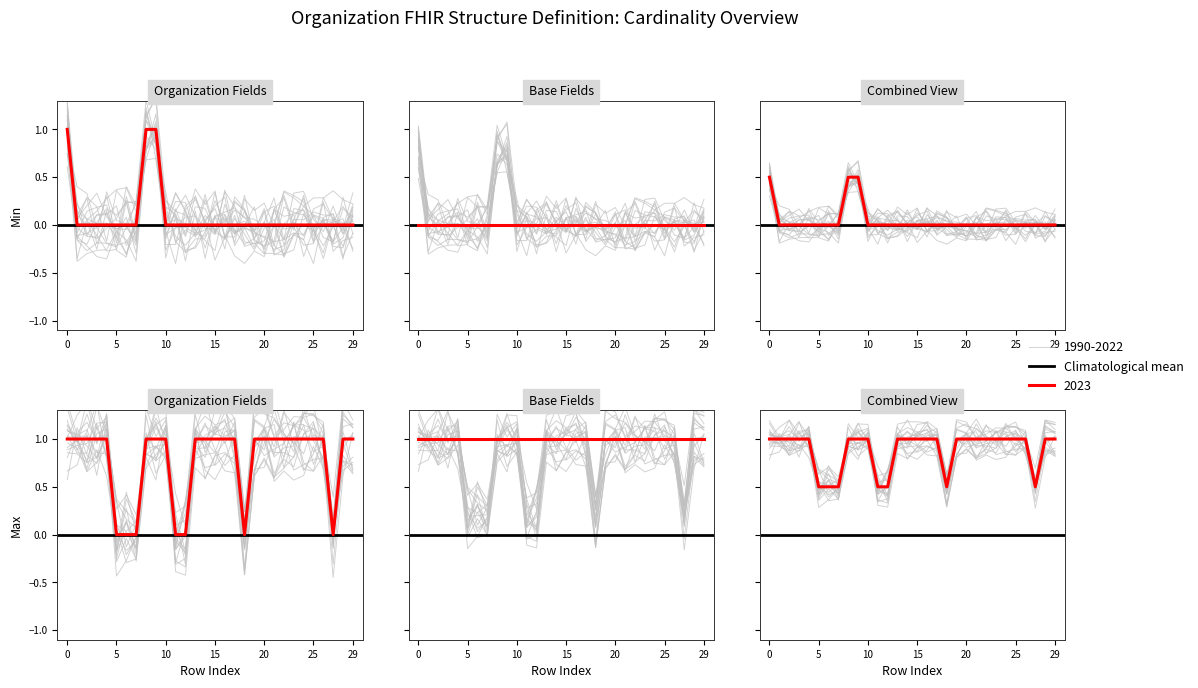

How many data points does each series have?

30